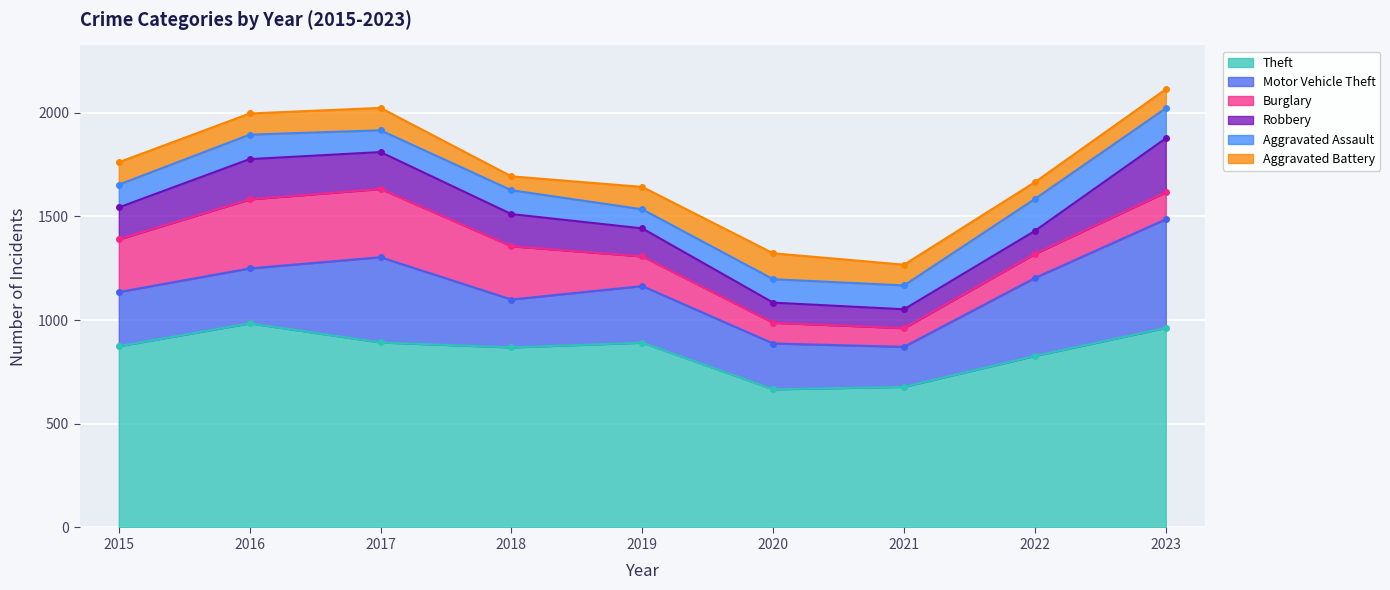

True or false: Robbery and Theft cross at least once.

False